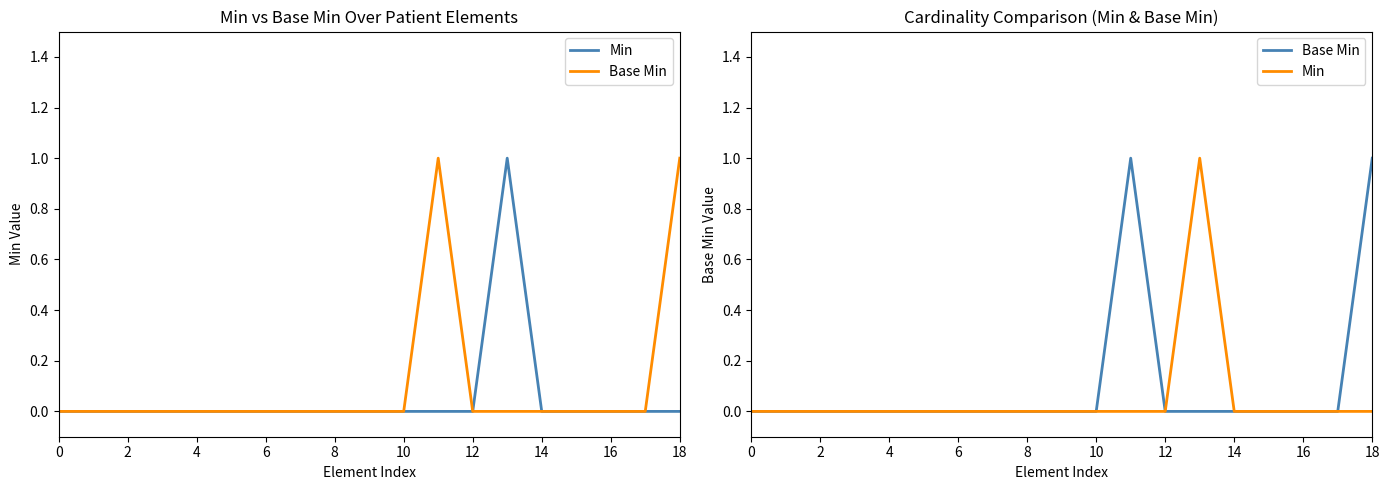

Reading right to left, list all the values displayed in this chart.

Min: 0	0	0	0	0	1	0	0	0	0	0	0	0	0	0	0	0	0	0
Base Min: 1	0	0	0	0	0	0	1	0	0	0	0	0	0	0	0	0	0	0